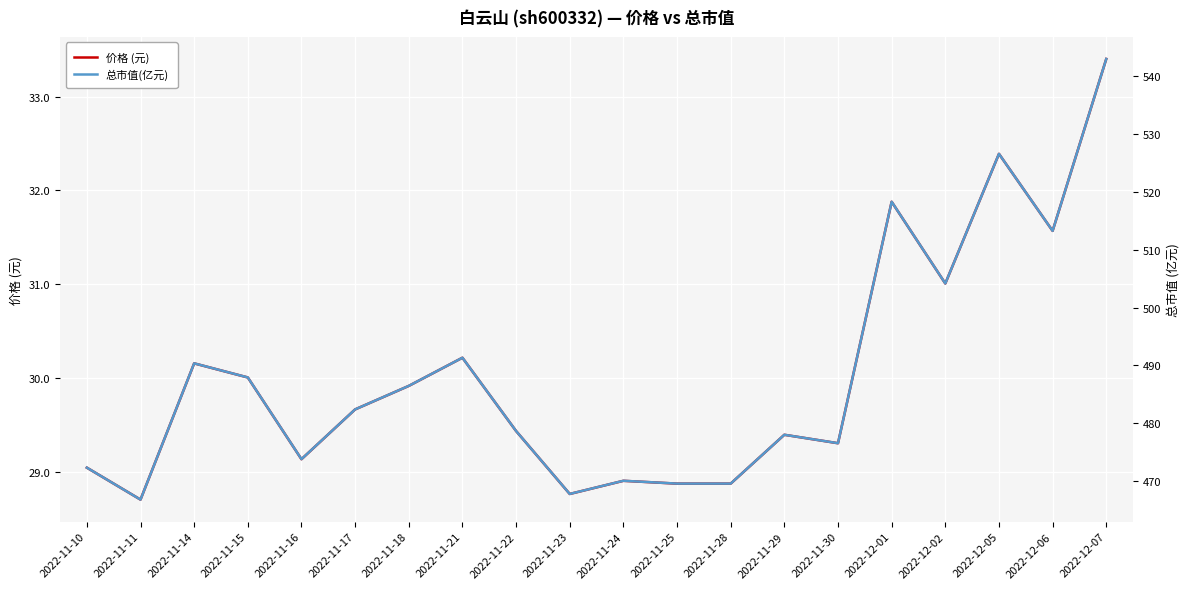

What are all the series names shown in the legend?

价格 (元), 总市值(亿元)